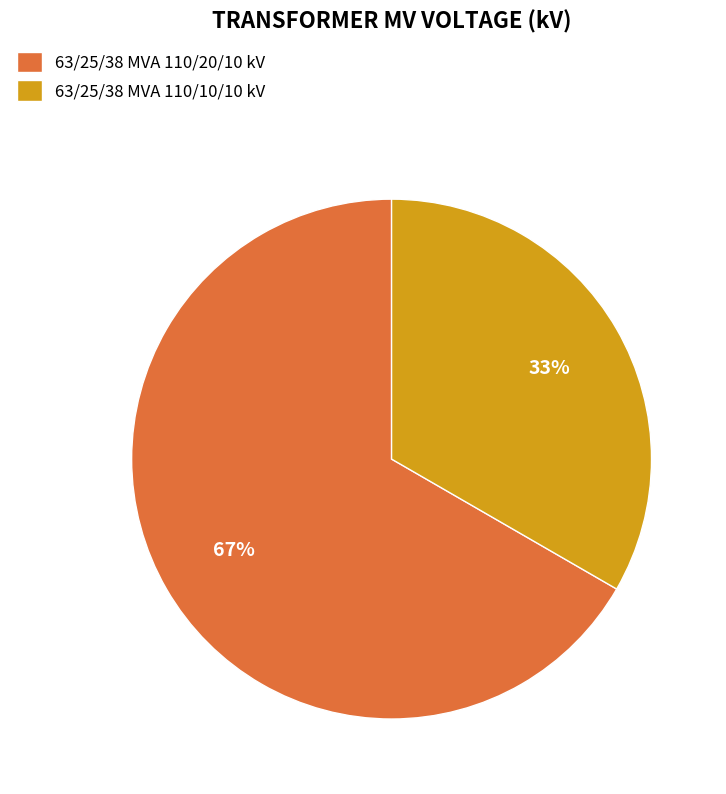

To the nearest percent, what percentage of the pie is 63/25/38 MVA 110/10/10 kV?

33%